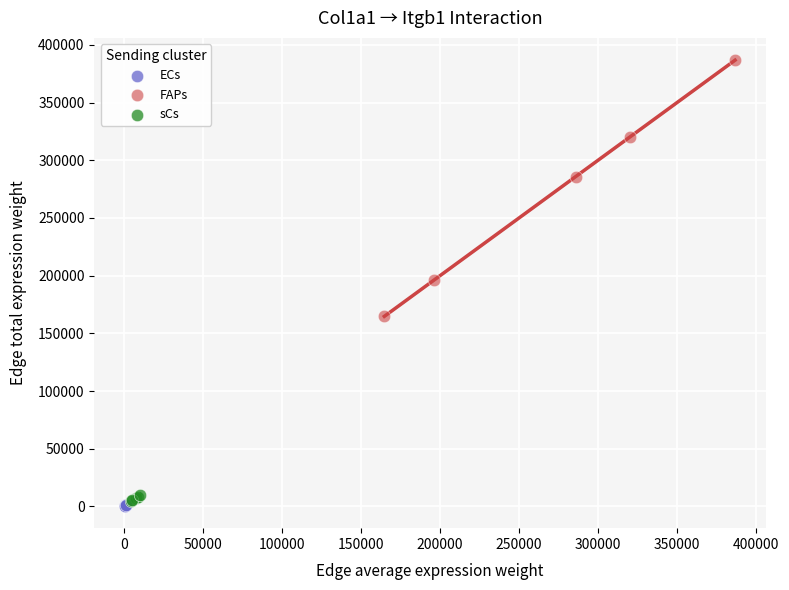

Which series contains the highest Y value?

FAPs